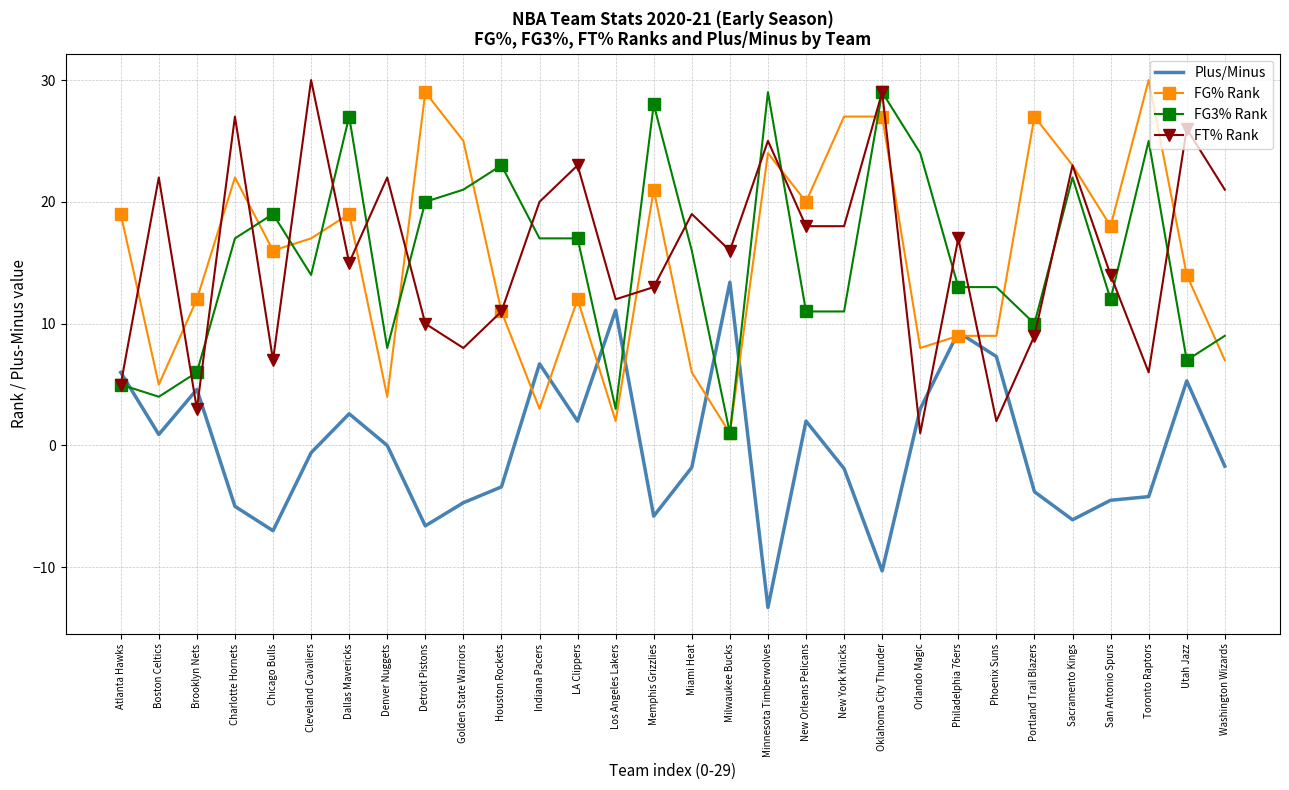

At which category does Plus/Minus reach its first local peak?

Brooklyn Nets